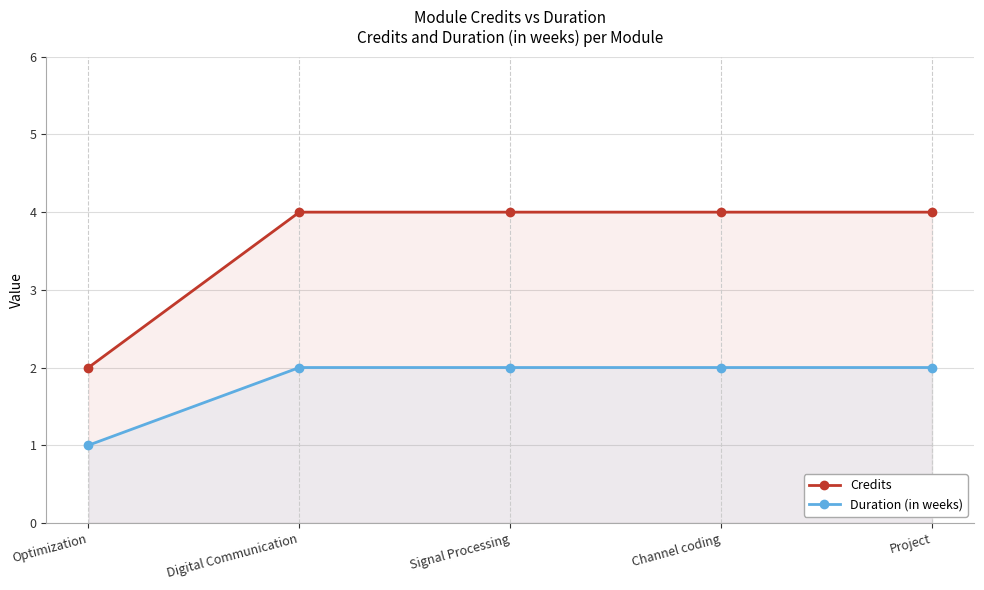

True or false: Duration (in weeks) has more than 0 interior local peaks.

False